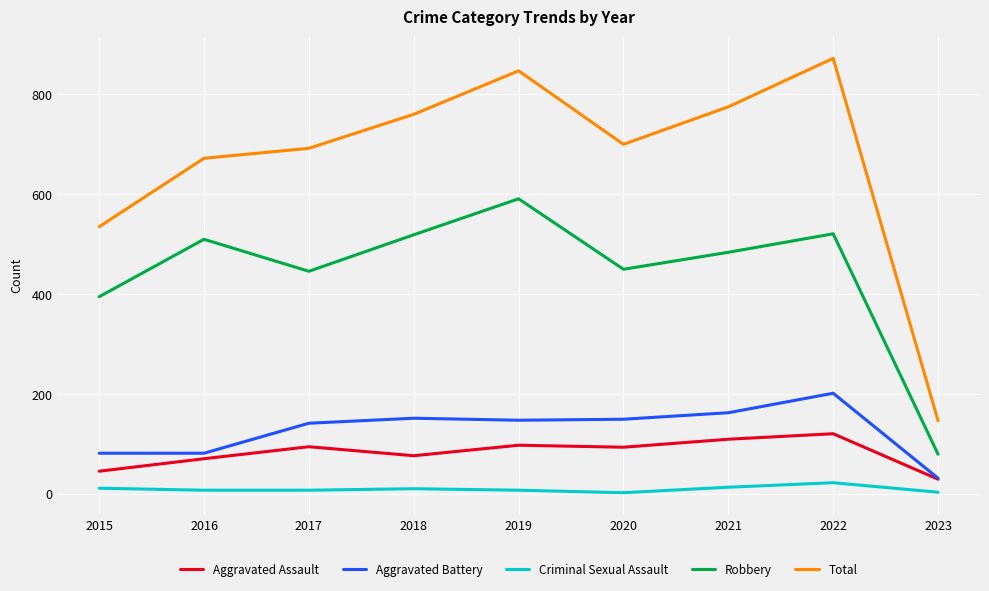

How many interior local peaks does the Total series have?

2